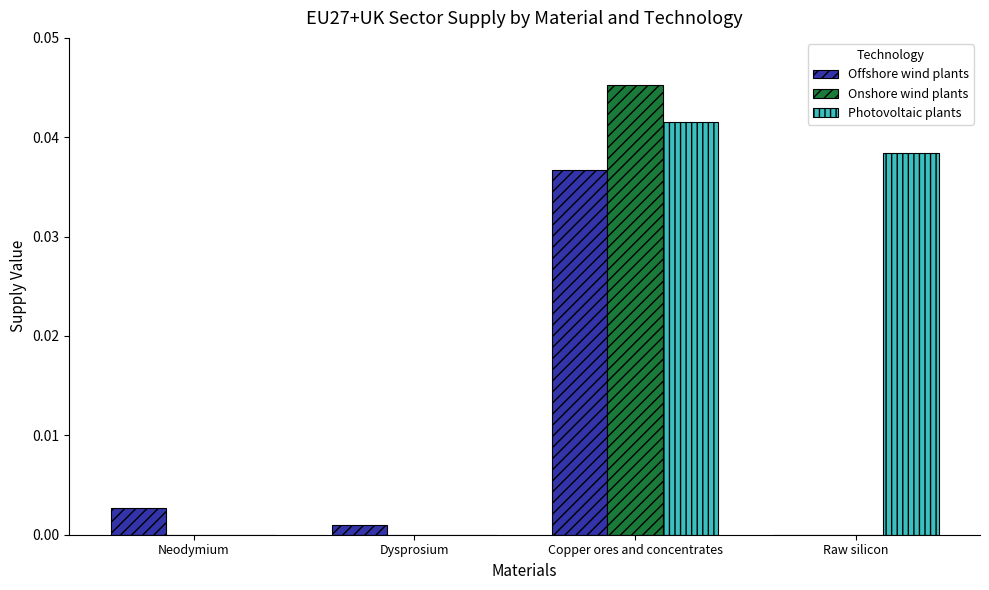

True or false: Offshore wind plants has a value of 0.1 at Copper ores and concentrates.

False